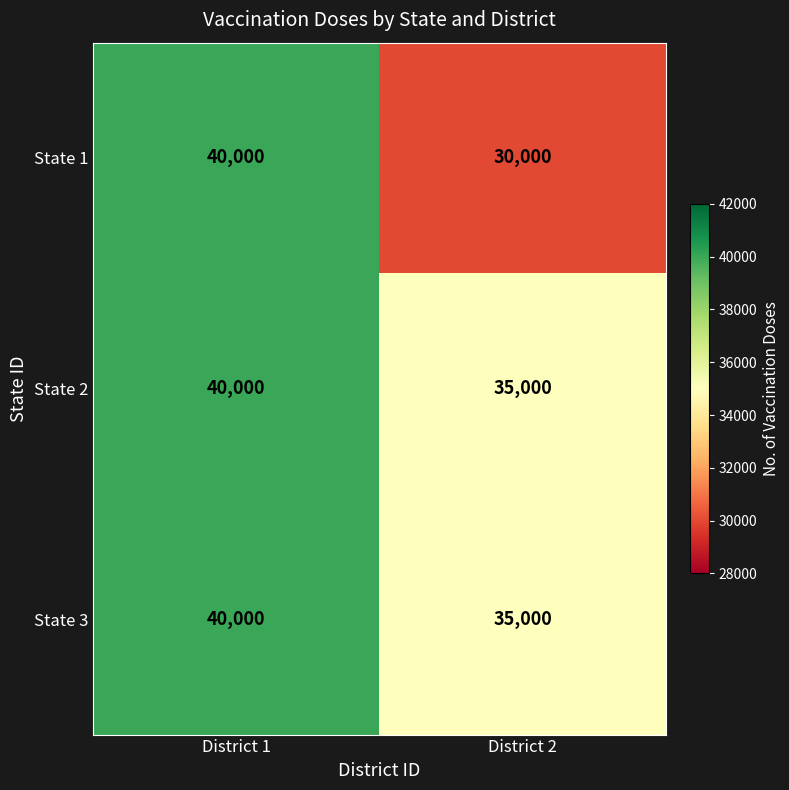

What is the greatest value displayed?

40000